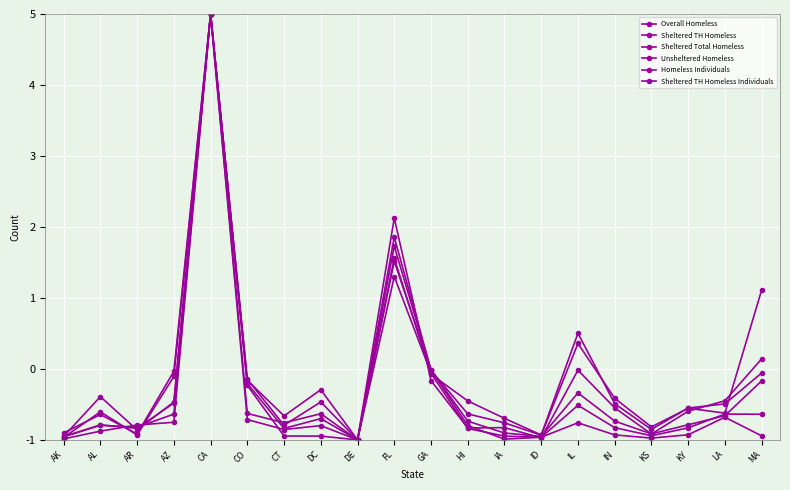

Read the Homeless Individuals value at CT.

-0.9